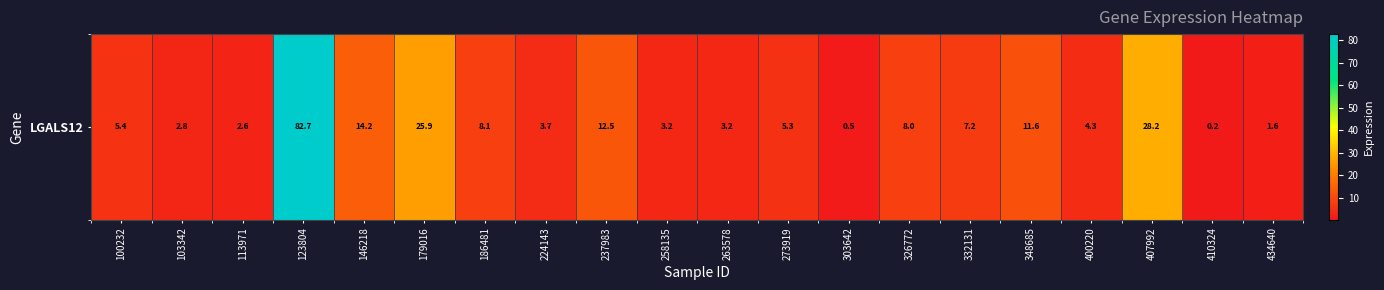

Reading left to right, list all the values displayed in this chart.

100232=5.4	103342=2.8	113971=2.6	123804=82.7	146218=14.2	179016=25.9	186481=8.1	224143=3.7	237983=12.5	258135=3.2	263578=3.2	273919=5.3	303642=0.5	326772=8.0	332131=7.2	348685=11.6	400220=4.3	407992=28.2	410324=0.2	434640=1.6